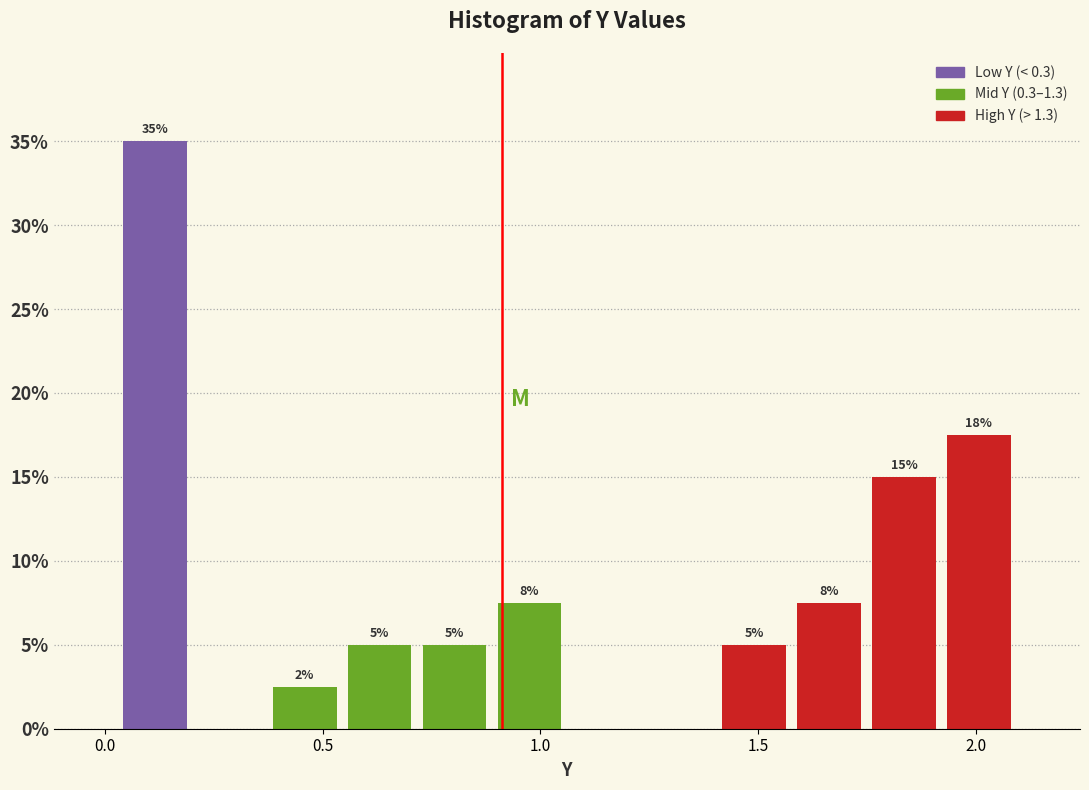

Around what value on the x-axis is the tallest bar? Give the approximate position of its centre, as read against the axis.

0.10